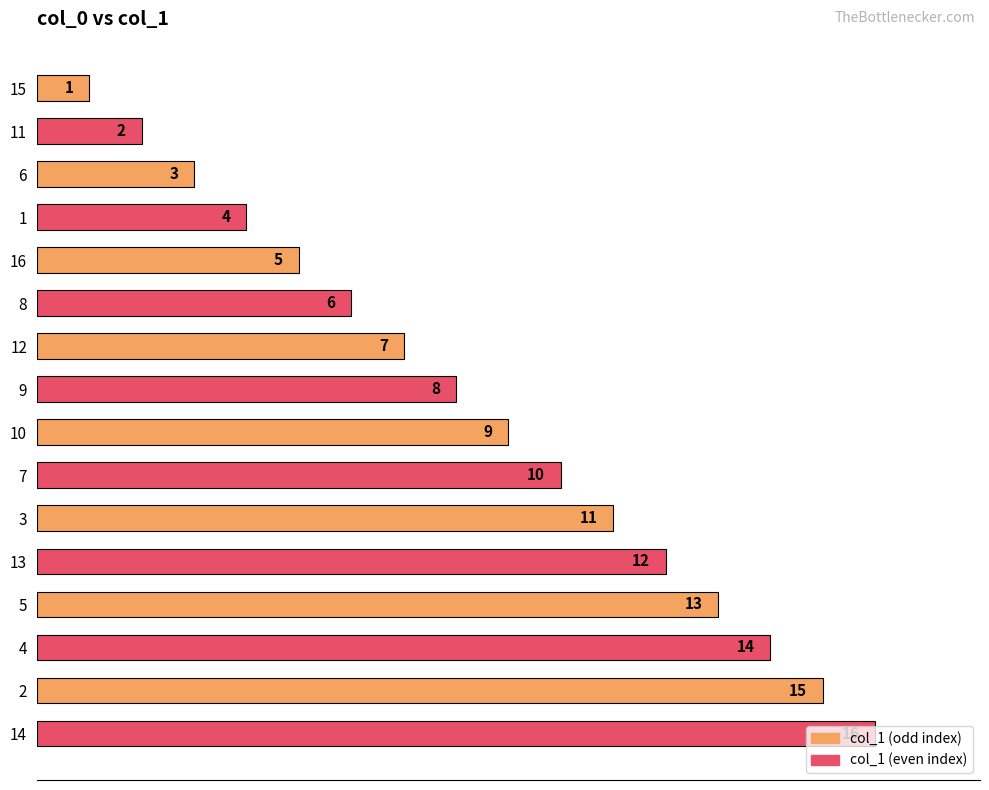

What is the value of the 1st bar from the top?

1